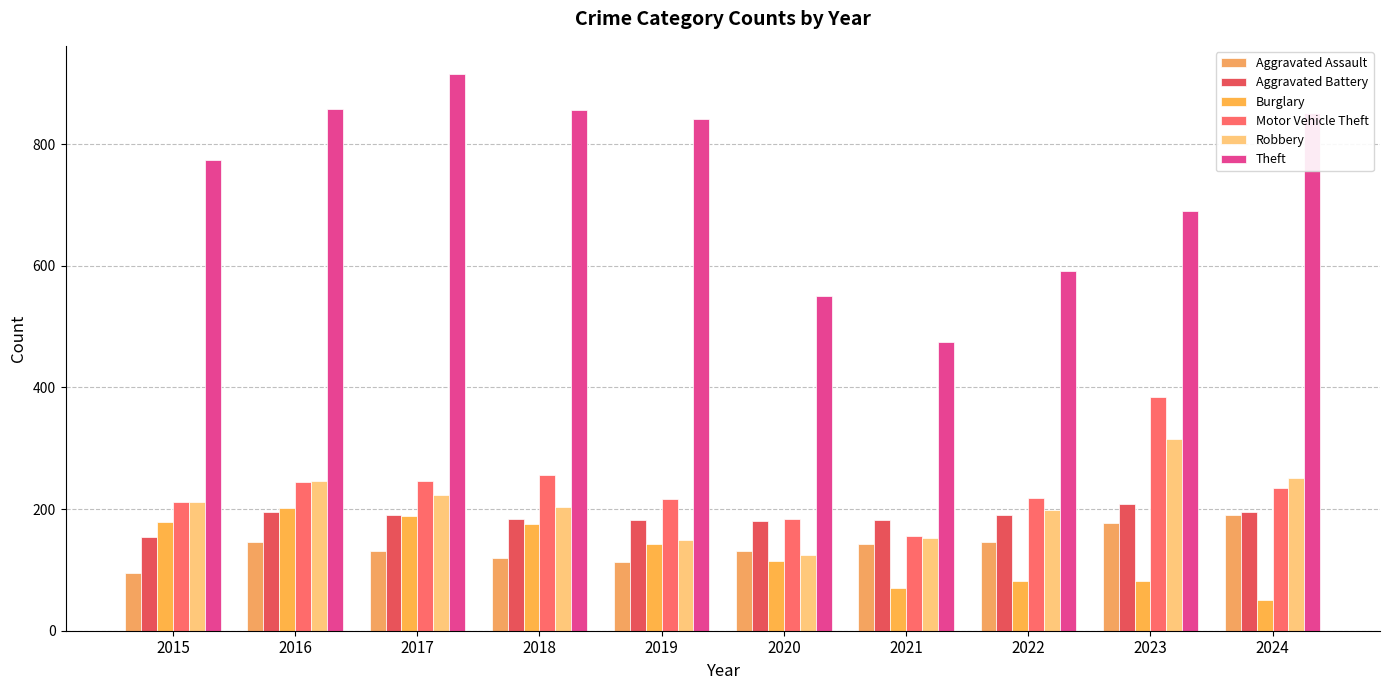

True or false: Robbery has a value of 124 at 2020.

True